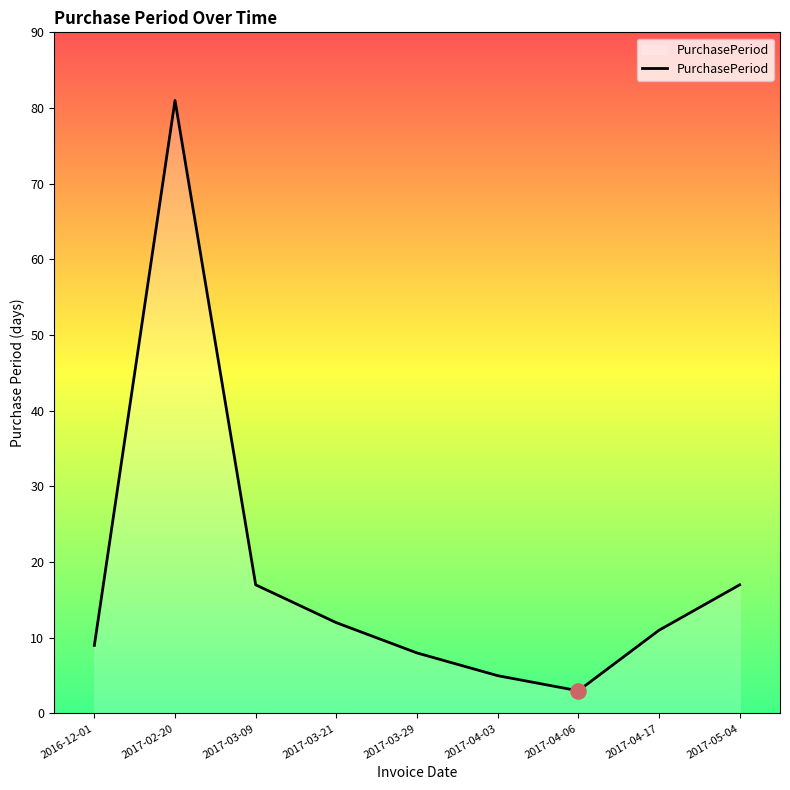

Approximately how many times larger is the value at 2017-03-09 compared to 2017-02-20?

0.2